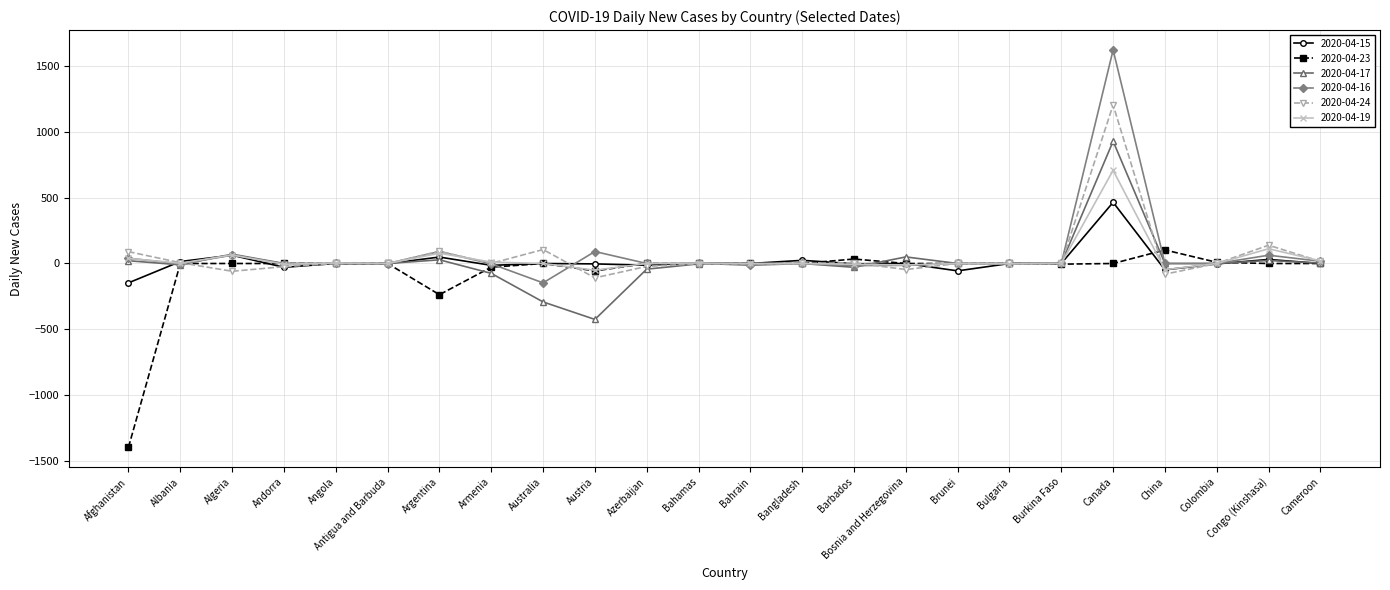

Which category has the lowest value across all series?

Afghanistan